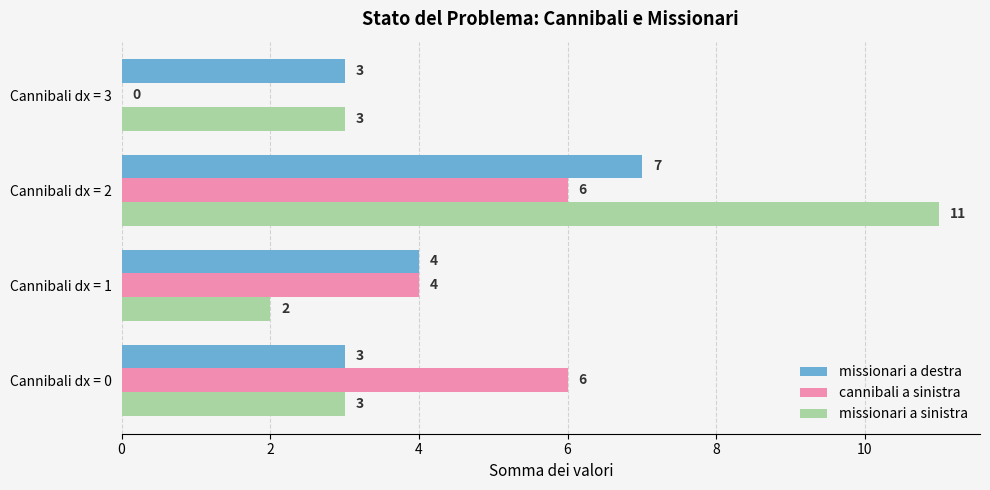

Is the value of cannibali a sinistra at Cannibali dx = 2 greater than the value of missionari a destra at Cannibali dx = 3?

Yes